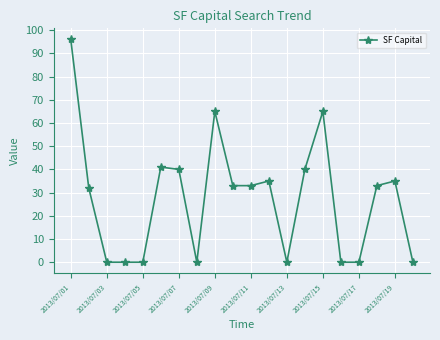

What is the difference between the maximum and minimum values?

96